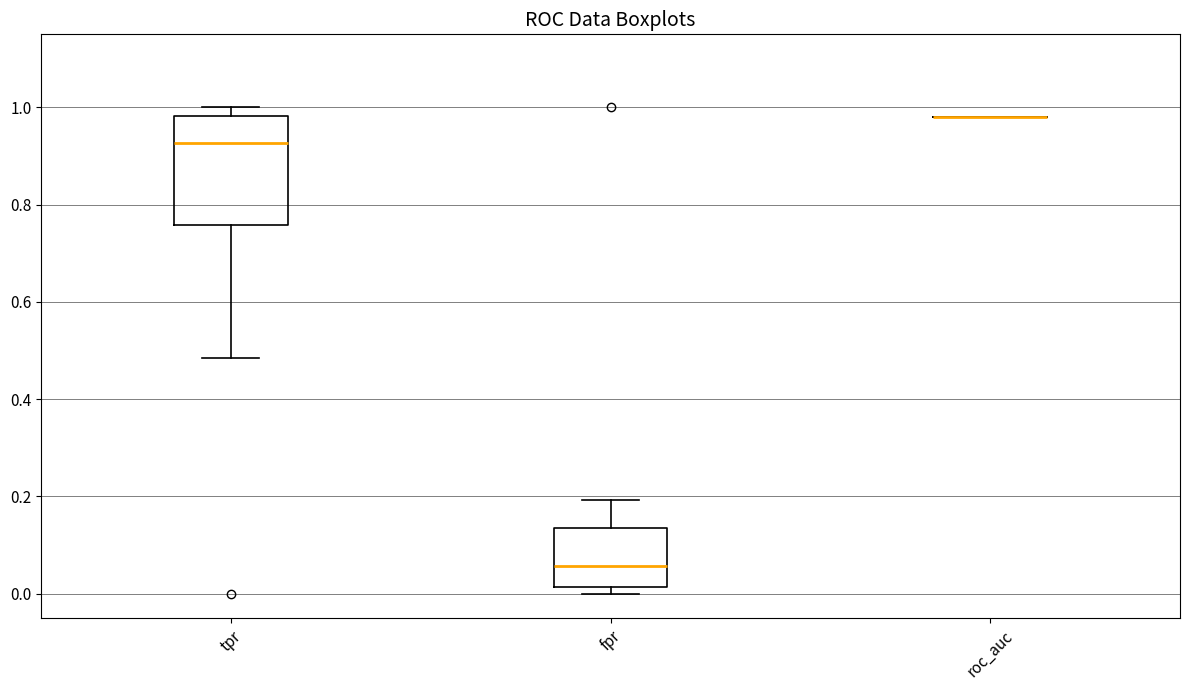

Which box is the tallest, from its lower edge to its upper edge?

tpr